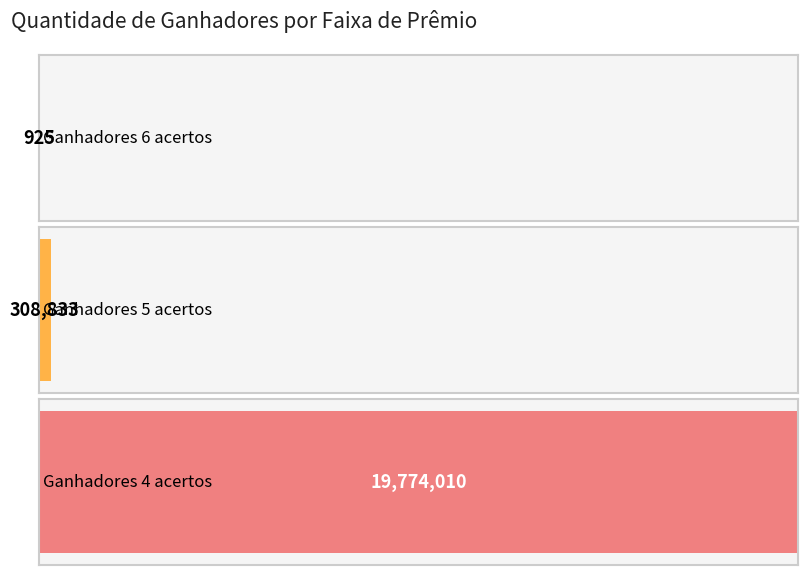

What value does the data have at Ganhadores 5 acertos, to the nearest 10?

308830